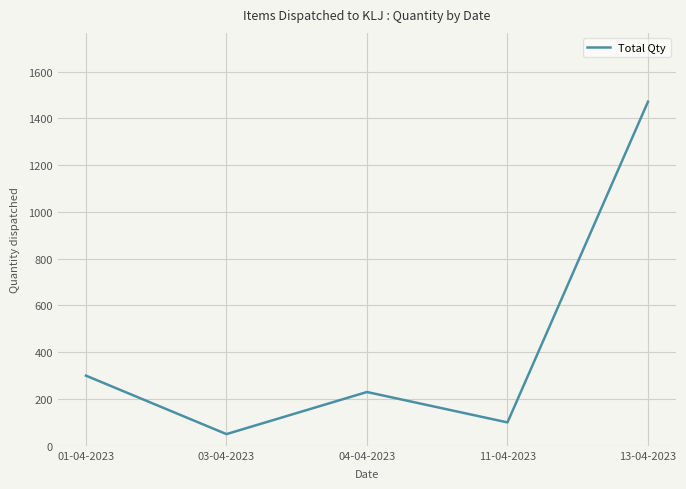

Which category has the lowest value across all series?

03-04-2023